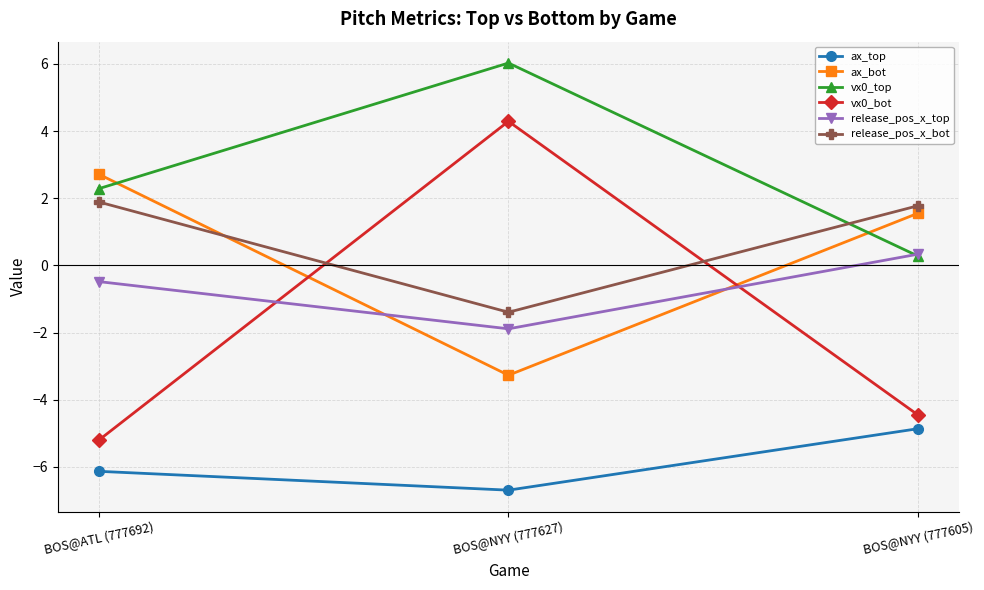

What is the spread (max minus min) of values at BOS@NYY (777627)?

12.7